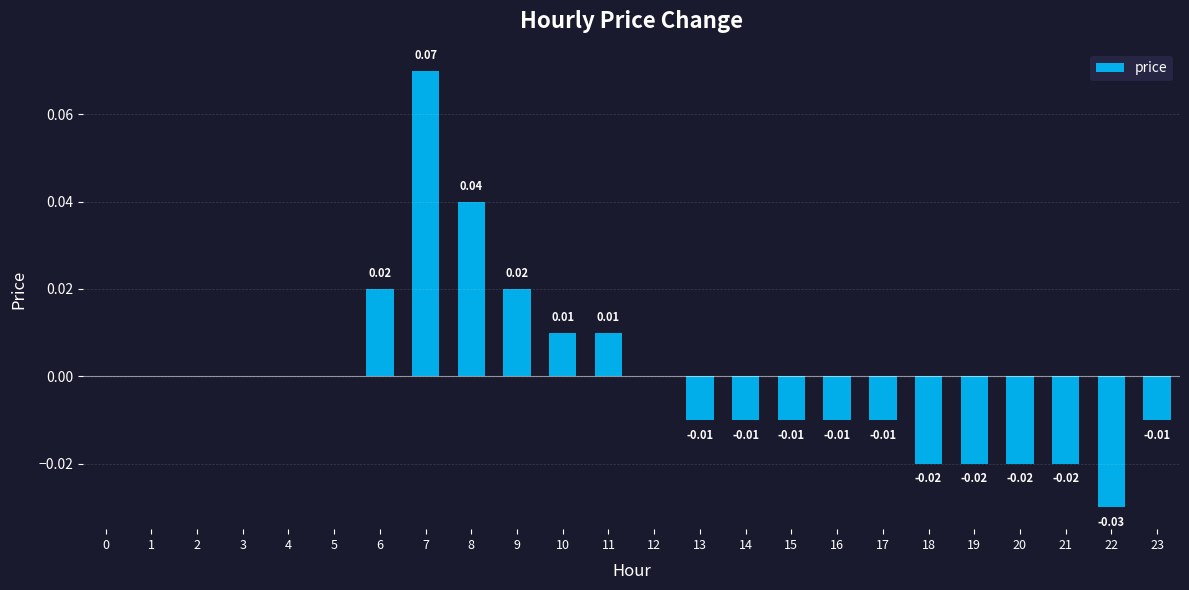

Which has a higher value, 15 or 11?

11